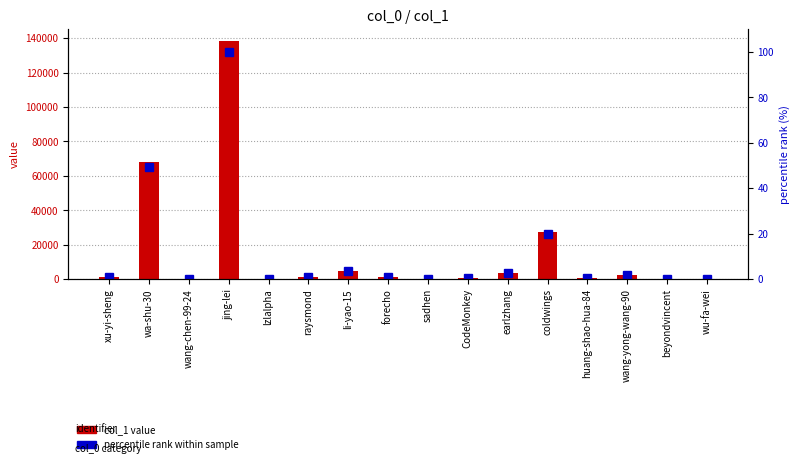

Rank the series by their maximum value, from lowest to highest.

percentile rank within sample, col_1 value